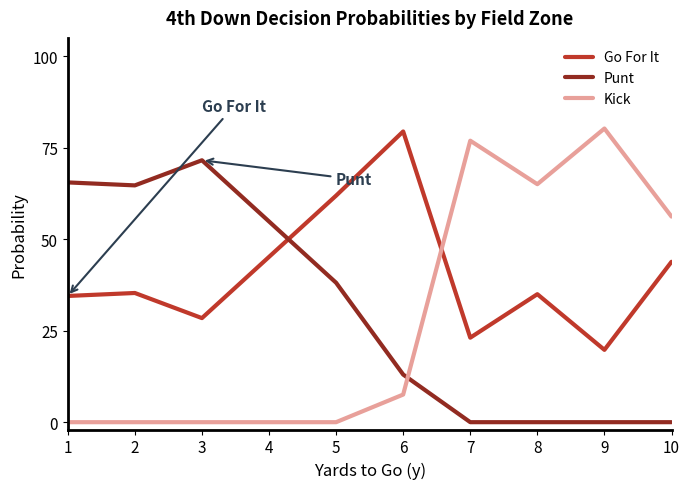

True or false: Go For It has a value of 0.1 at 8.

False